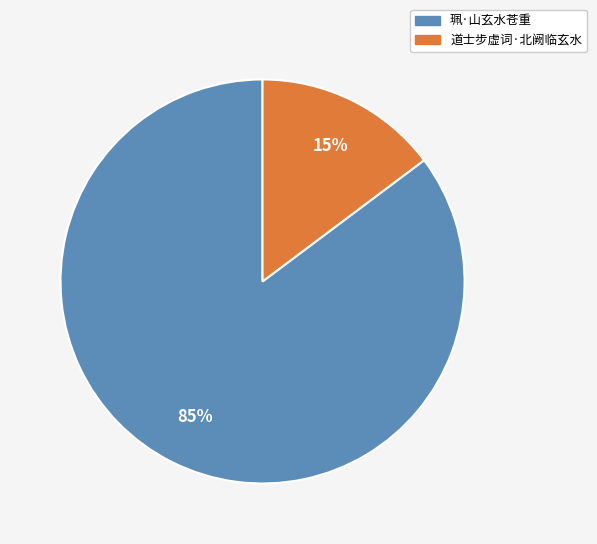

Does 珮·山玄水苍重 account for over 50% of the chart?

Yes